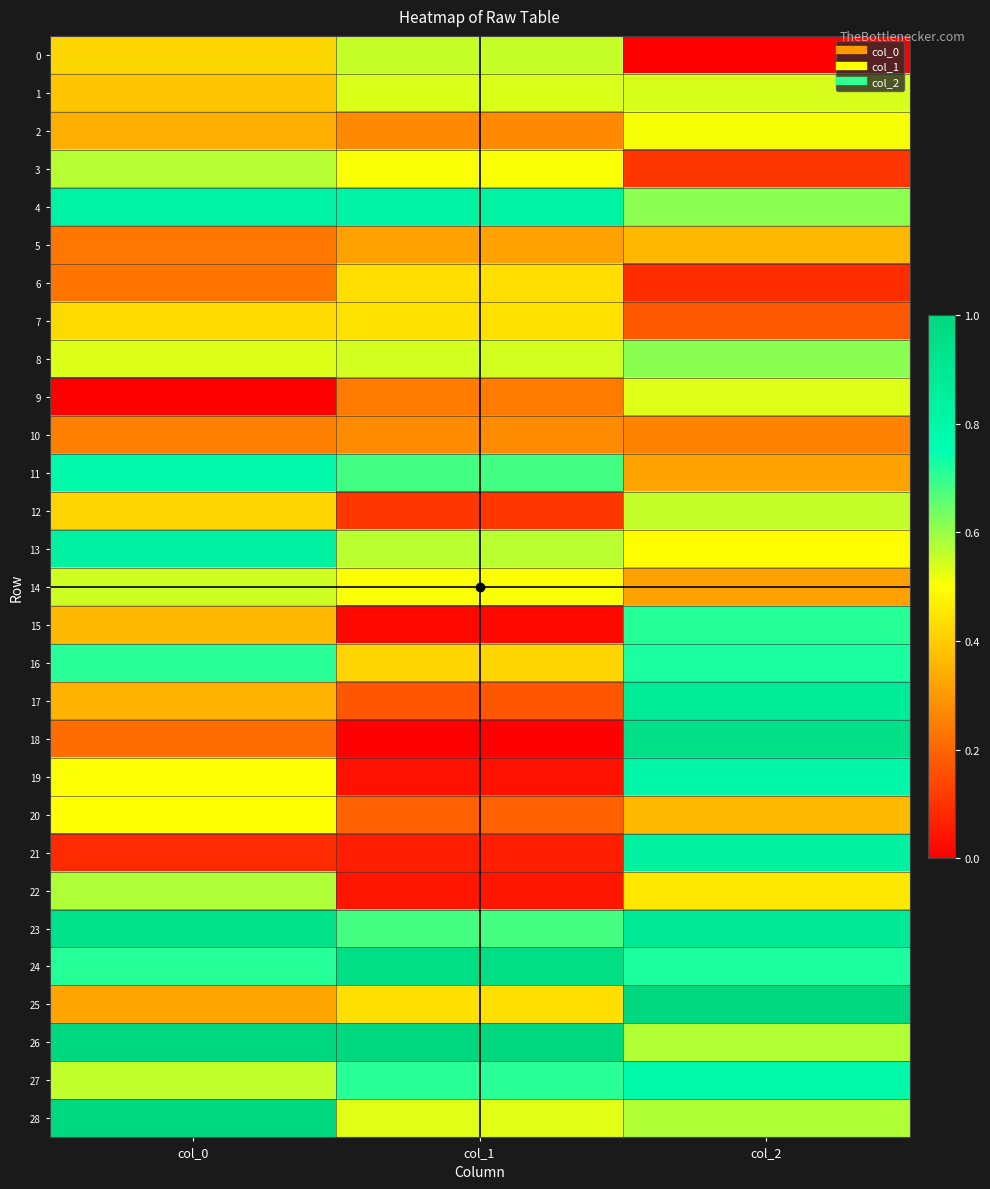

Count the number of data series in this chart.

29